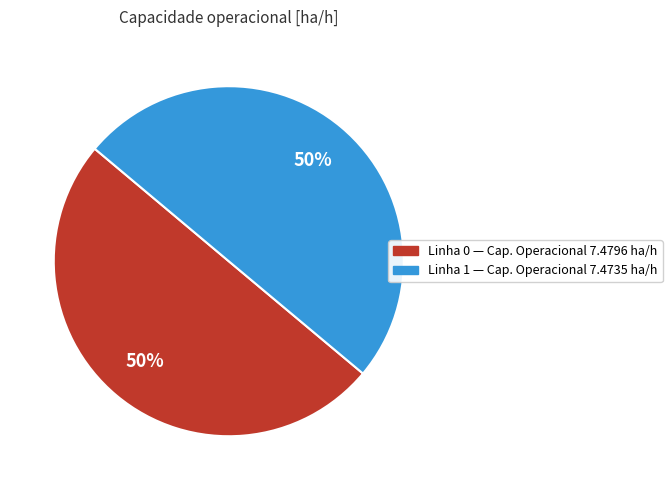

Combined, do Linha 0 — Cap. Operacional 7.4796 ha/h and Linha 1 — Cap. Operacional 7.4735 ha/h account for over 50%?

Yes